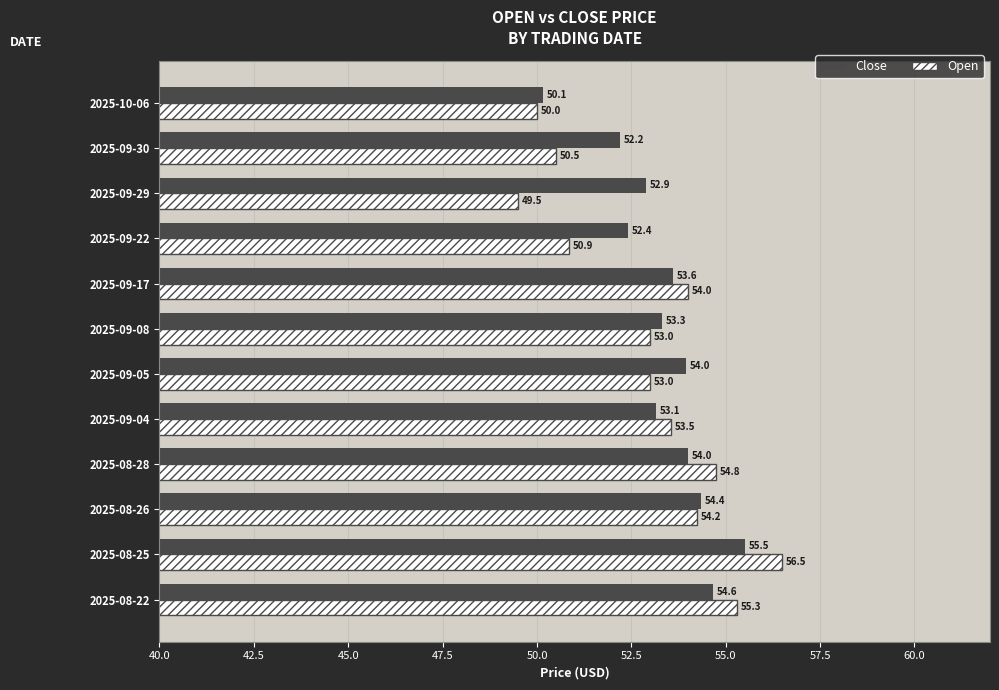

What is the maximum value for Open?

56.5